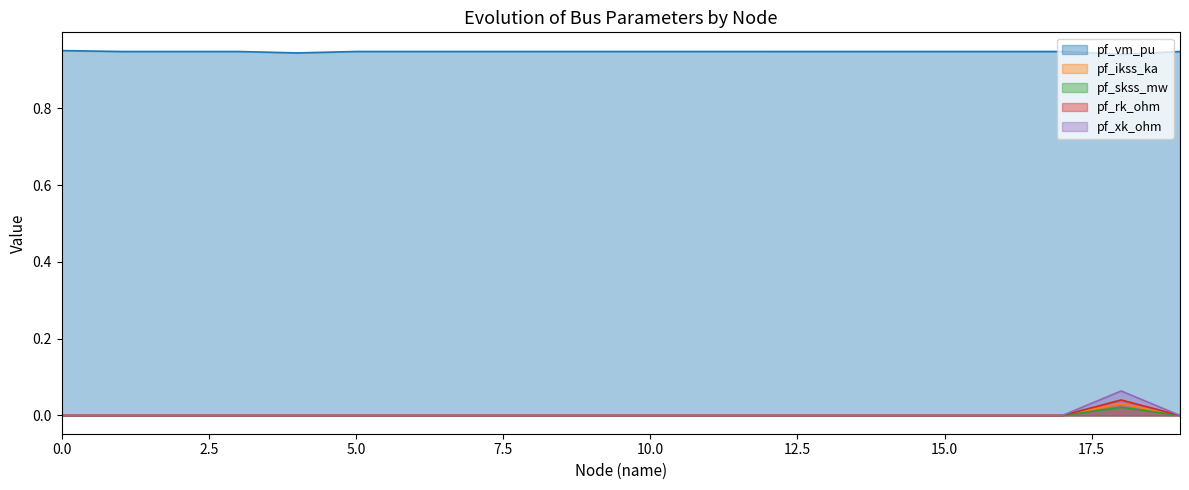

Reading left to right, transcribe all the data shown in this chart.

pf_vm_pu: 0.9	0.9	0.9	0.9	0.9	0.9	0.9	0.9	0.9	0.9	0.9	0.9	0.9	0.9	0.9	0.9	0.9	0.9	0.9	0.9
pf_ikss_ka: 0.0	0.0	0.0	0.0	0.0	0.0	0.0	0.0	0.0	0.0	0.0	0.0	0.0	0.0	0.0	0.0	0.0	0.0	0.0	0.0
pf_skss_mw: 0.0	0.0	0.0	0.0	0.0	0.0	0.0	0.0	0.0	0.0	0.0	0.0	0.0	0.0	0.0	0.0	0.0	0.0	0.0	0.0
pf_rk_ohm: 0.0	0.0	0.0	0.0	0.0	0.0	0.0	0.0	0.0	0.0	0.0	0.0	0.0	0.0	0.0	0.0	0.0	0.0	0.0	0.0
pf_xk_ohm: 0.0	0.0	0.0	0.0	0.0	0.0	0.0	0.0	0.0	0.0	0.0	0.0	0.0	0.0	0.0	0.0	0.0	0.0	0.1	0.0